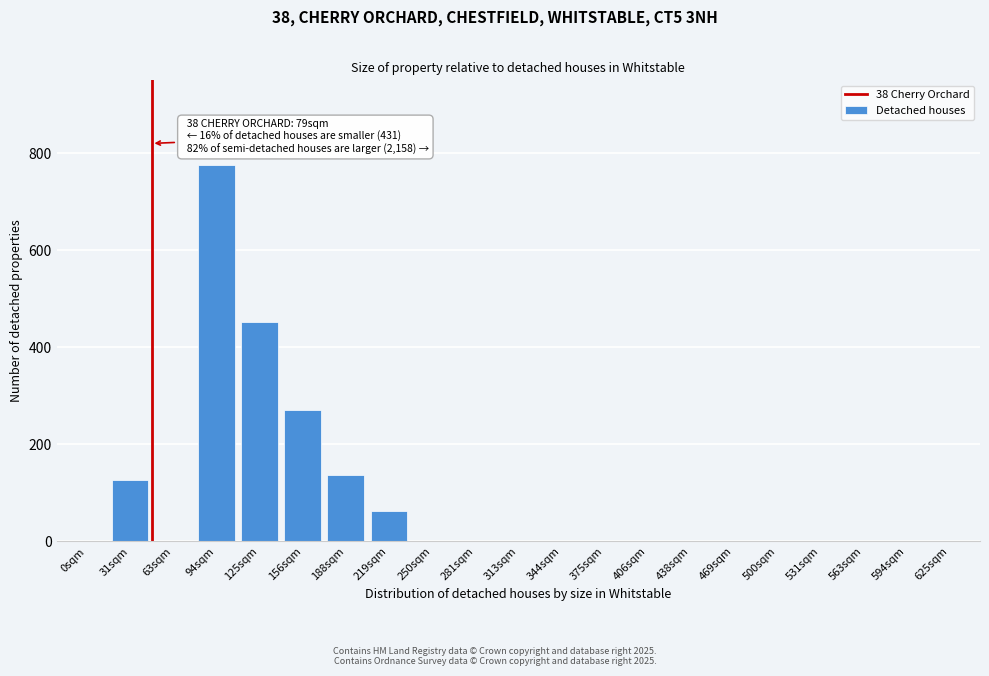

Reading right to left, transcribe all the data shown in this chart.

625sqm=0	594sqm=0	563sqm=0	531sqm=0	500sqm=0	469sqm=0	438sqm=0	406sqm=0	375sqm=0	344sqm=0	313sqm=0	281sqm=0	250sqm=0	219sqm=63	188sqm=137	156sqm=271	125sqm=452	94sqm=776	63sqm=0	31sqm=127	0sqm=0